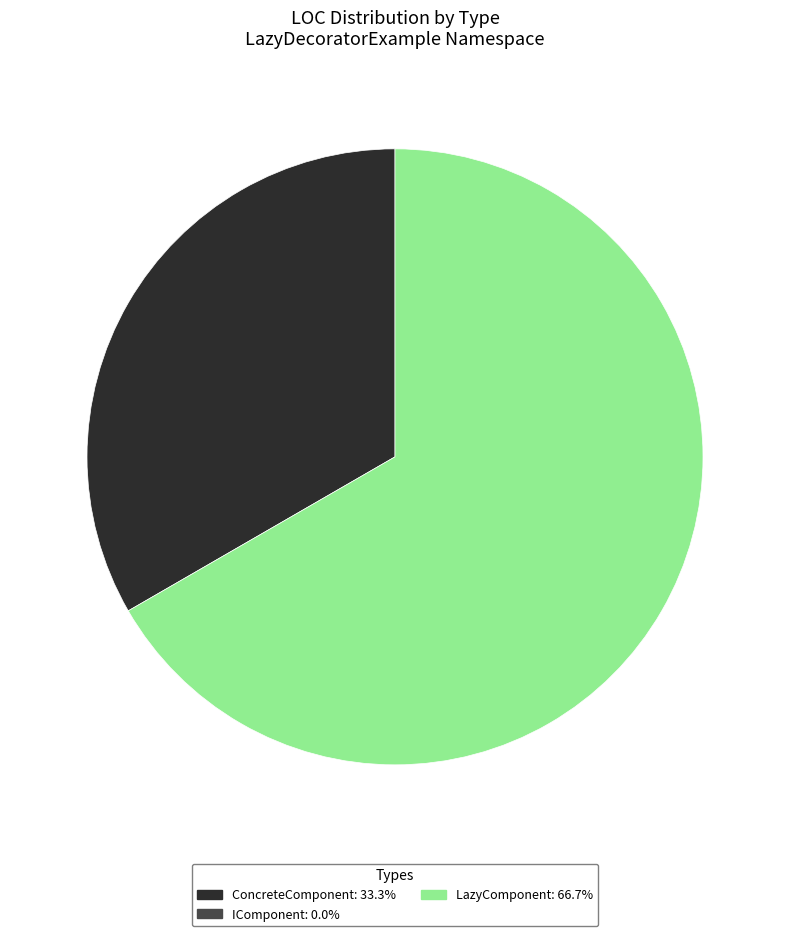

Is there any slice that represents more than half of the pie?

Yes